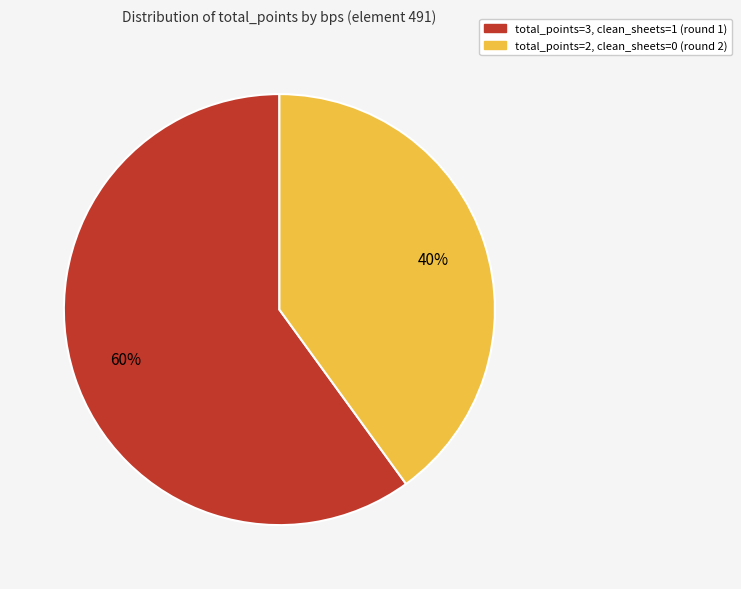

To the nearest percent, what is the difference between the largest and smallest slice percentages?

20%